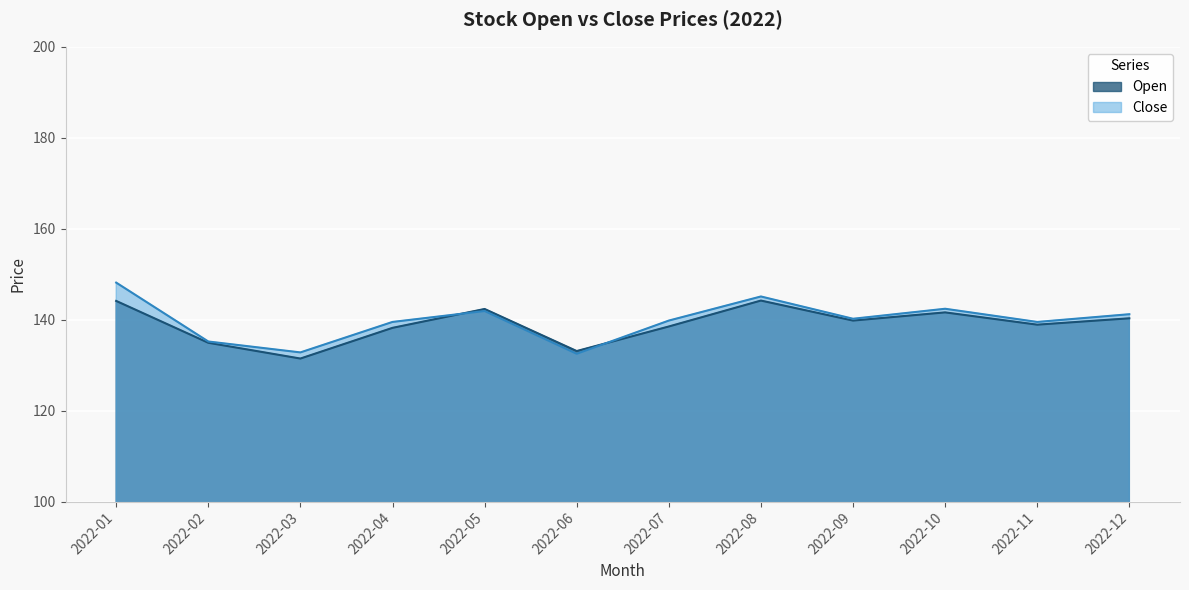

At which category does the data reach its first local peak?

2022-05